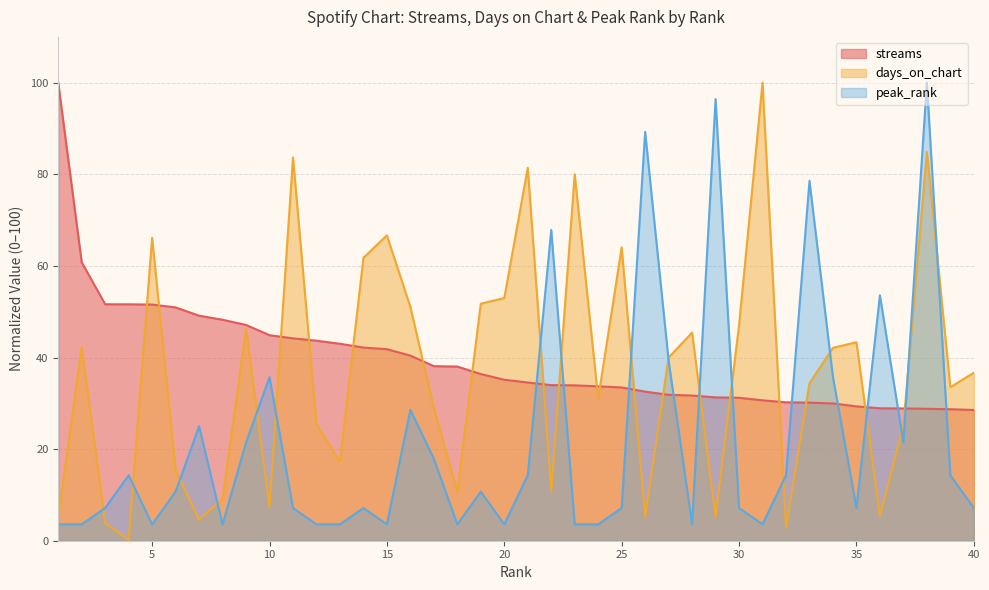

At which label does peak_rank first exceed 10?

4